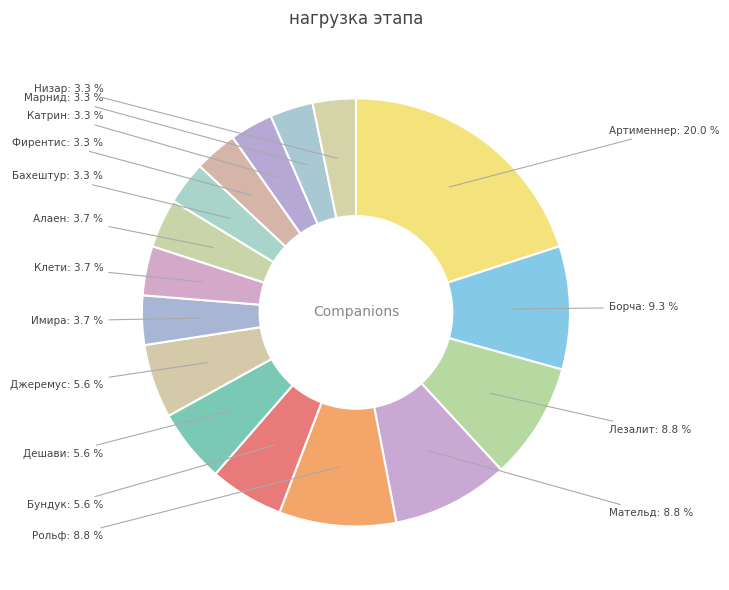

Between Имира and Мательд, which is larger?

Мательд